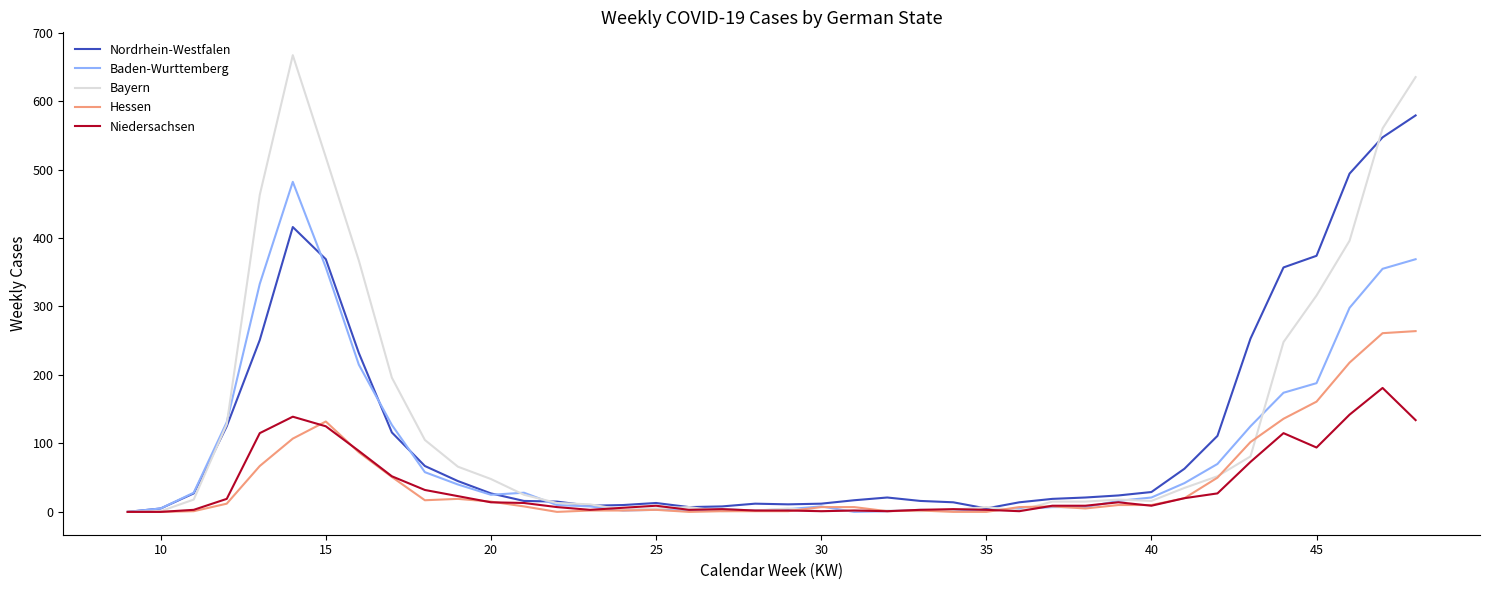

Which series has the widest spread of values?

Bayern